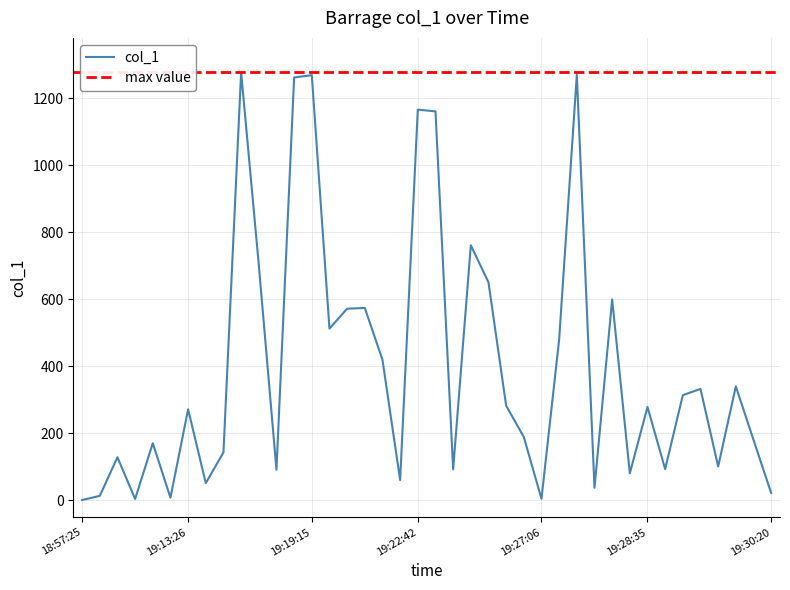

The value at 19:27:17 is 746.6. True or false?

False